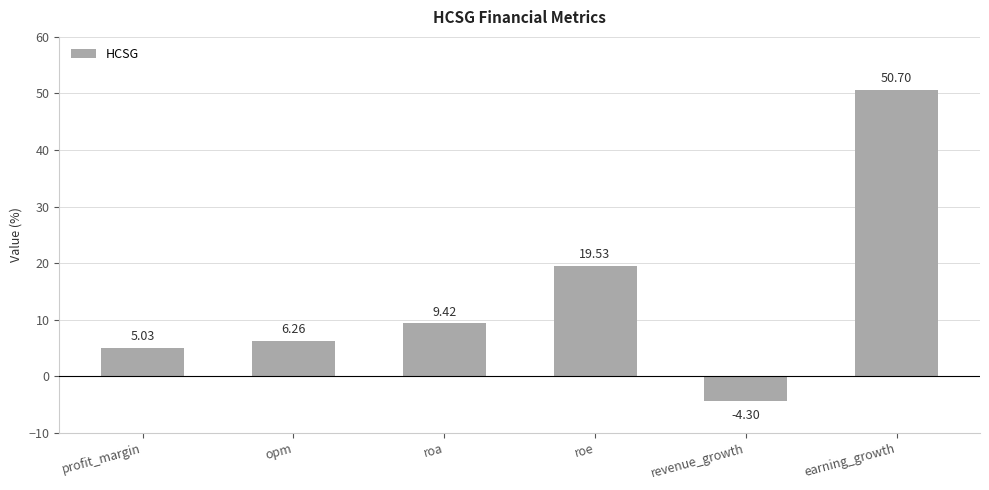

Which label corresponds to the largest value in the chart?

earning_growth